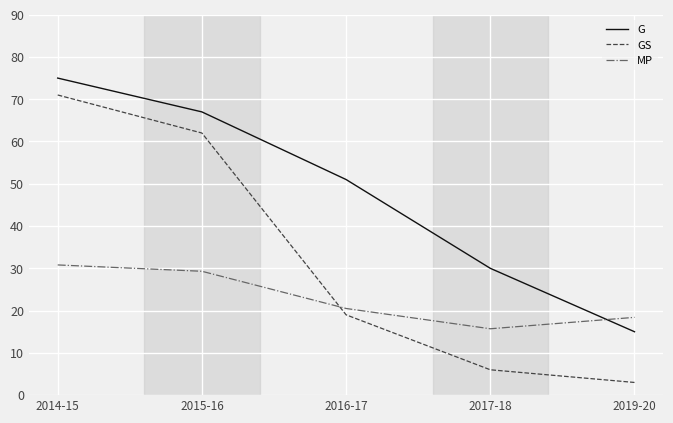

What is the maximum value shown in the chart?

75.0